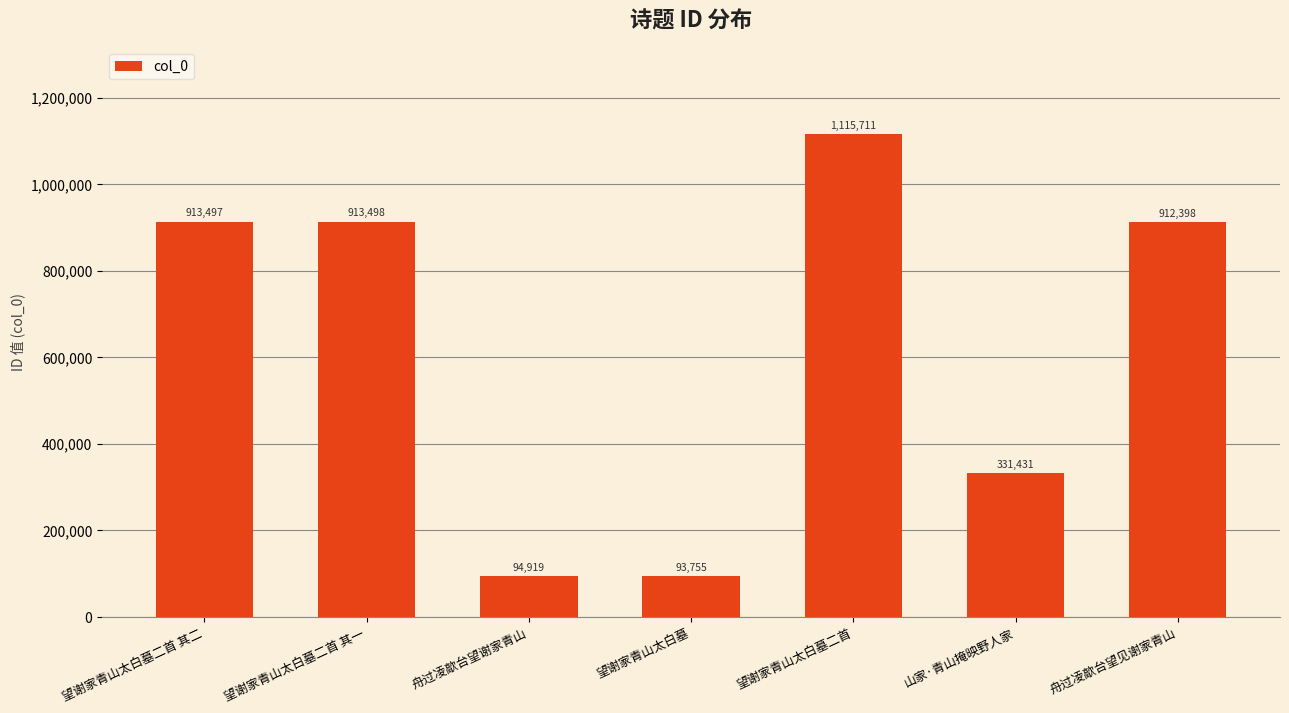

Is it true that the value at 望谢家青山太白墓二首 其二 is 913497?

True